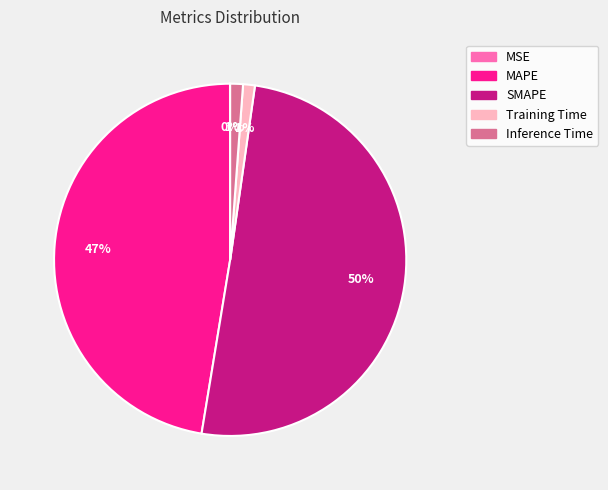

True or false: Training Time accounts for 1% of the total.

True